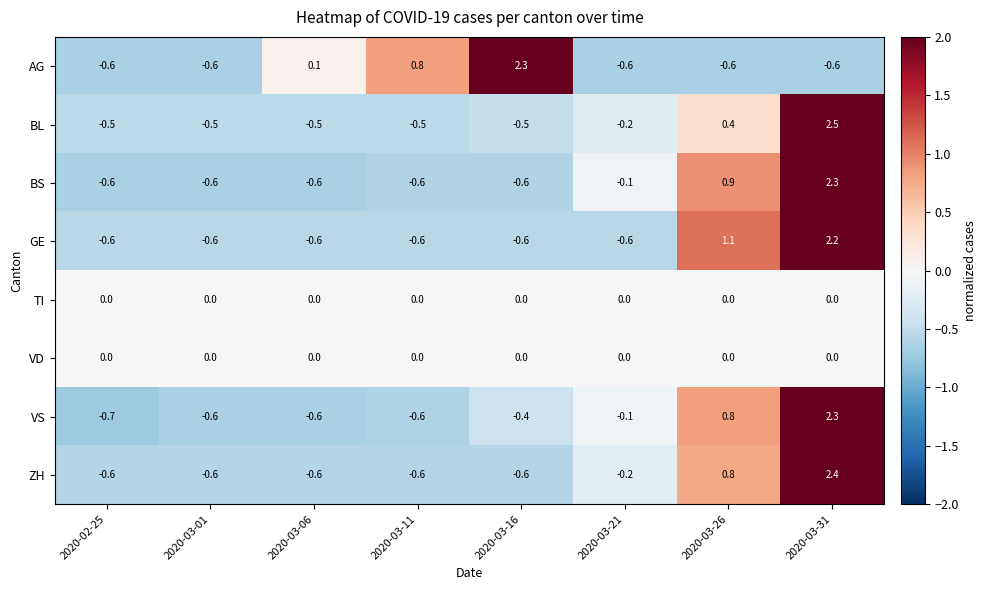

True or false: VD has a value of 0.0 at 2020-02-25.

True